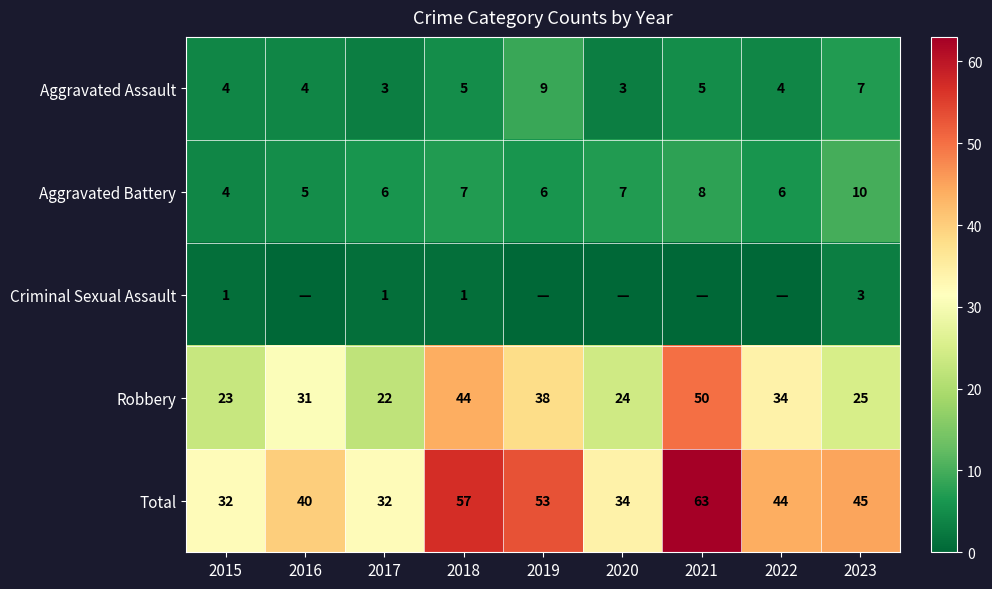

Which category has the highest value in the Aggravated Assault series?

2019